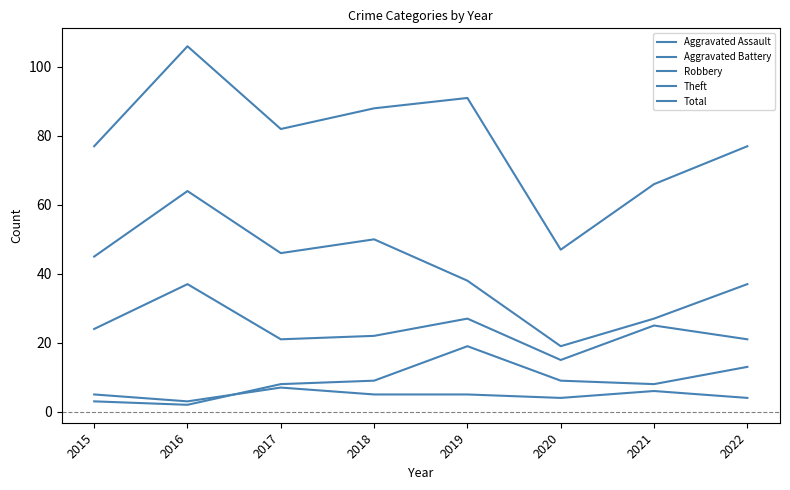

At which label is Total closest to 76?

2015